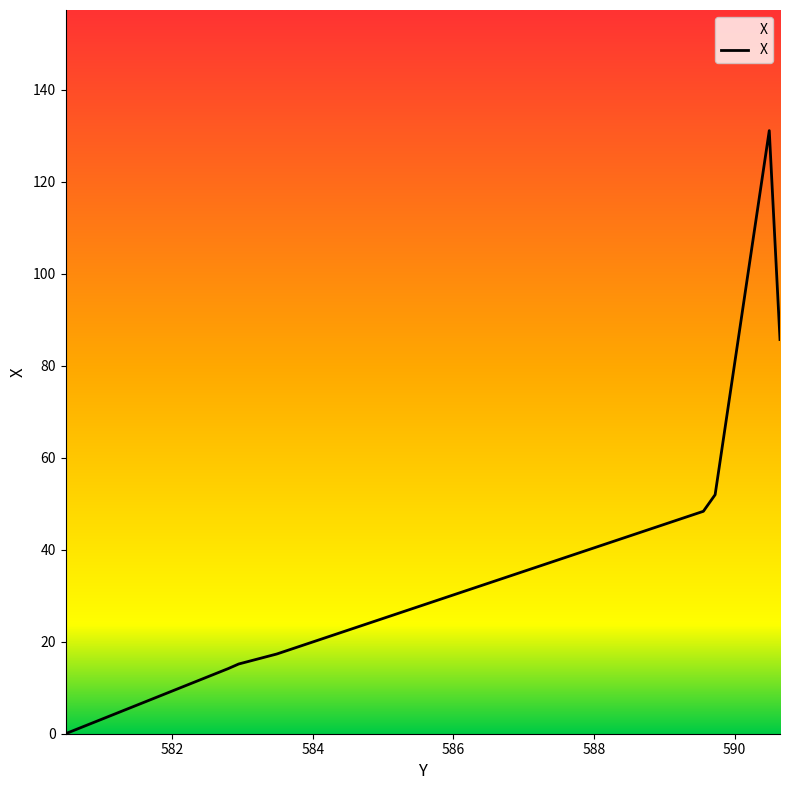

What is the difference between the second highest and second lowest values?

71.5